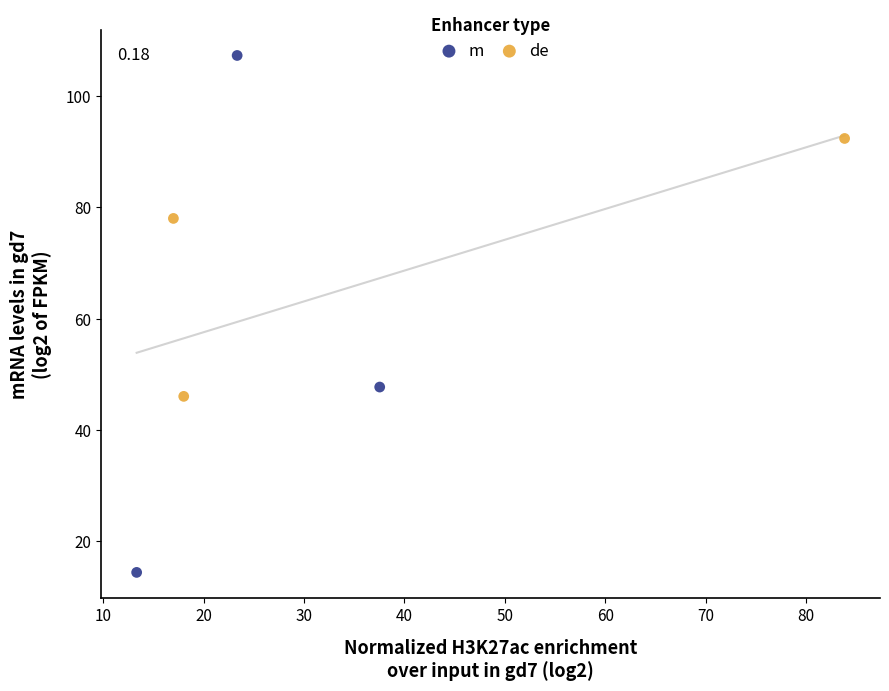

Which series reaches the maximum Y coordinate?

m